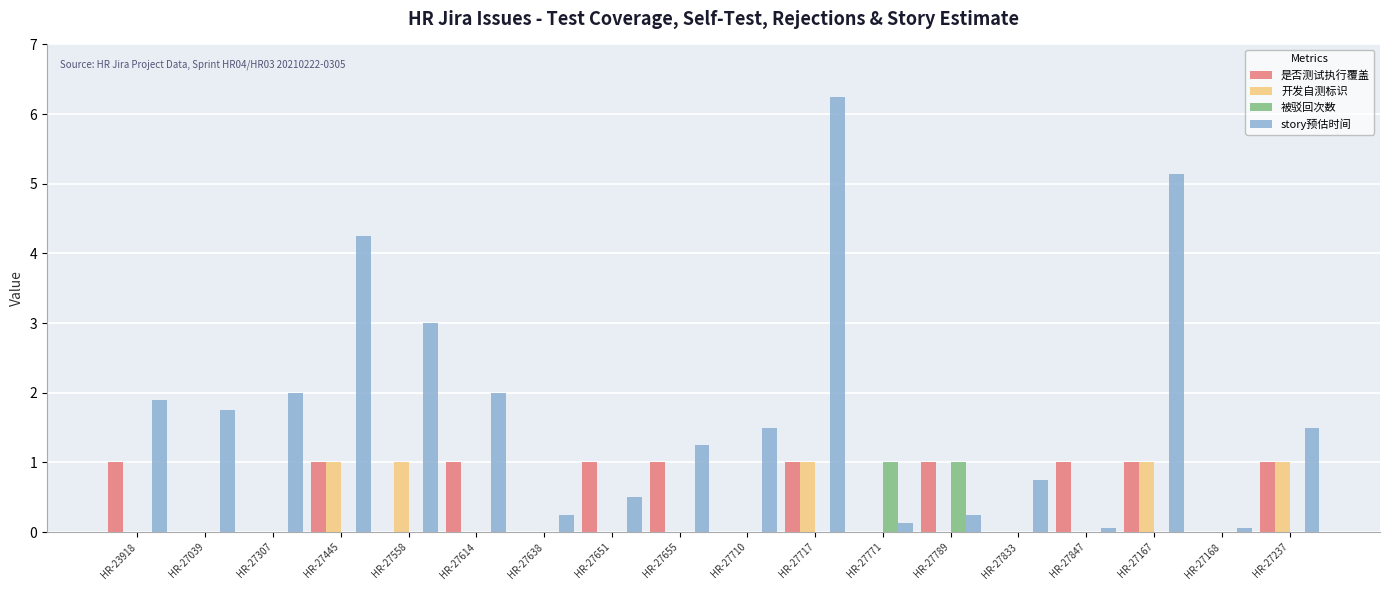

Between HR-27558 and HR-27638, which series saw the biggest shift?

story预估时间